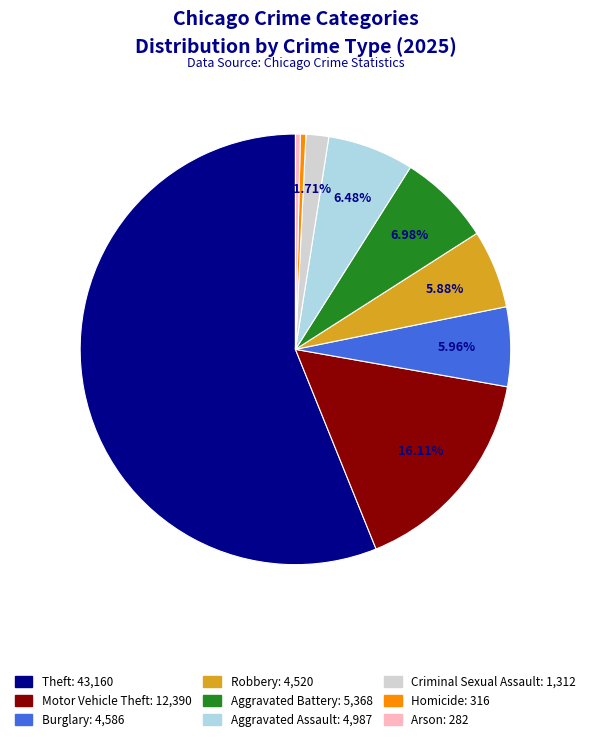

To the nearest percent, what is the difference between the Aggravated Assault and Motor Vehicle Theft slice percentages?

10%